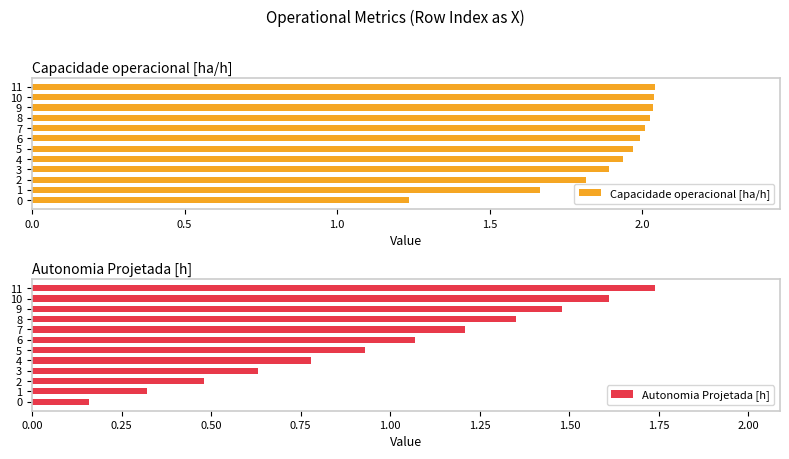

What is the average value of the Capacidade operacional [ha/h] series?

1.9